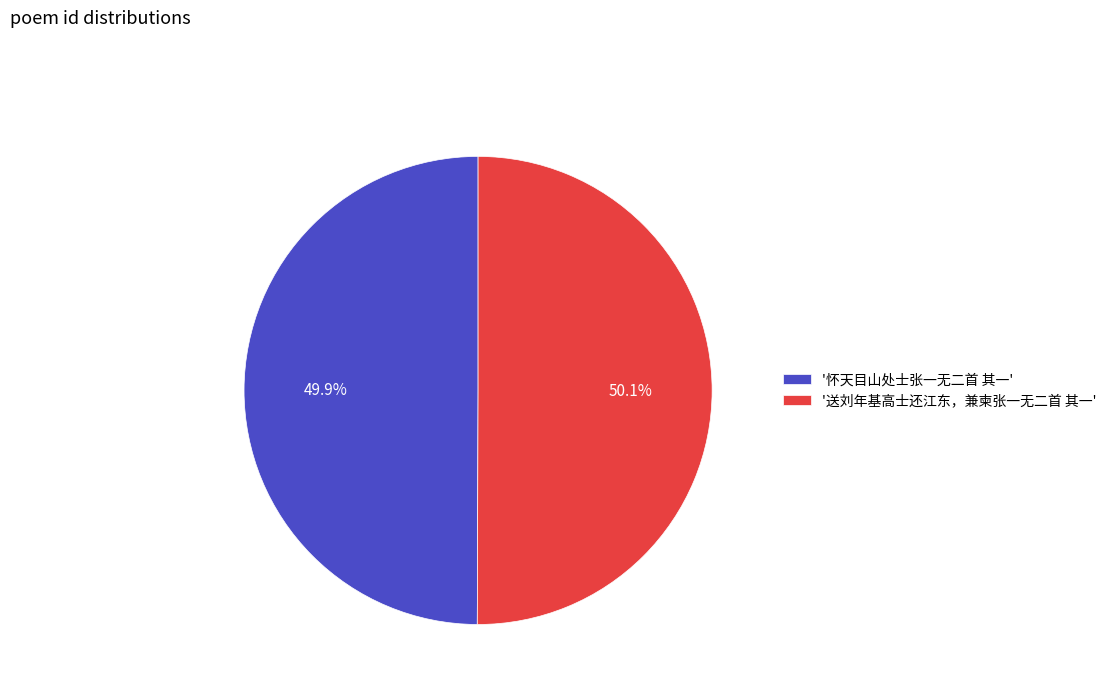

Is there a majority slice in this chart?

Yes